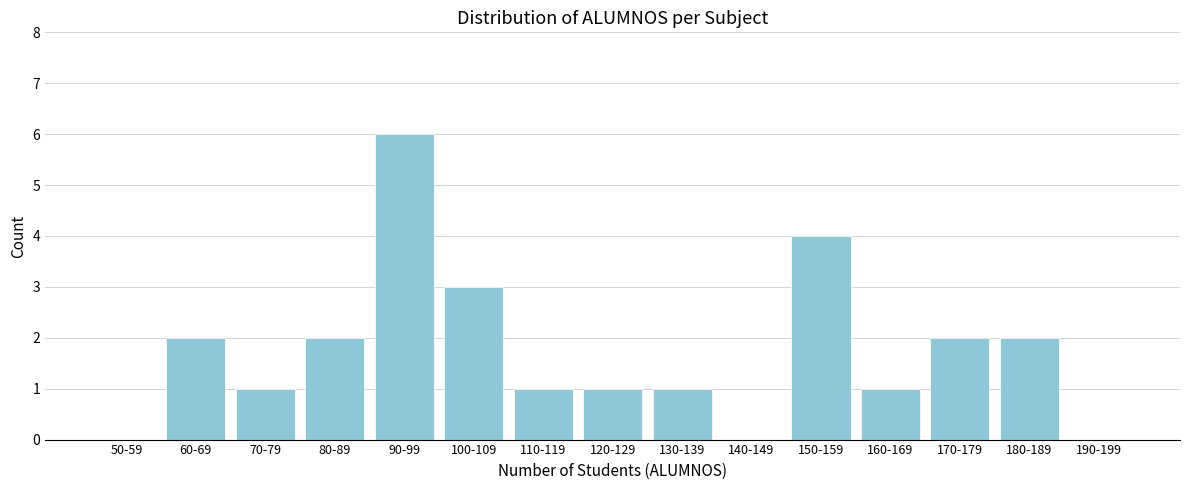

Reading left to right, transcribe all the data shown in this chart.

50-59=0	60-69=2	70-79=1	80-89=2	90-99=6	100-109=3	110-119=1	120-129=1	130-139=1	140-149=0	150-159=4	160-169=1	170-179=2	180-189=2	190-199=0